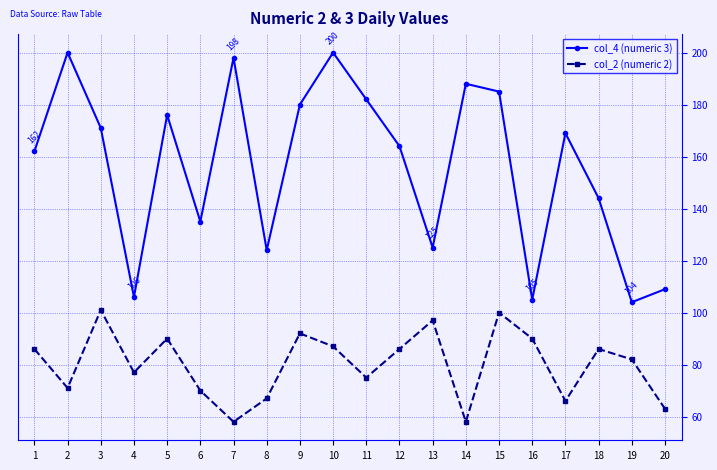

How many lines are shown in the chart?

2